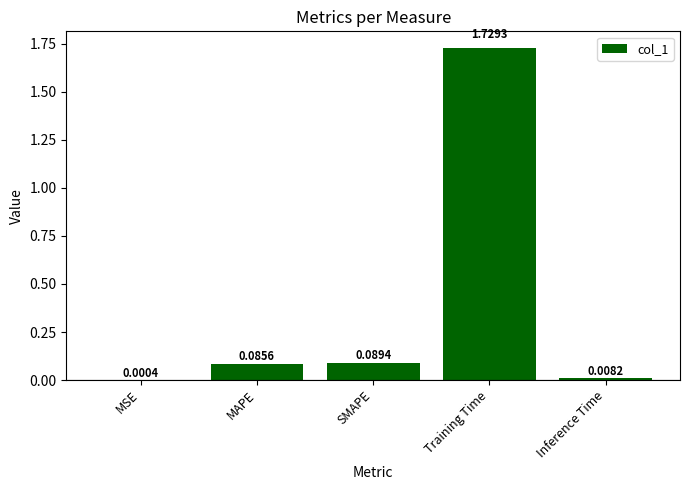

Are the bars horizontal?

No